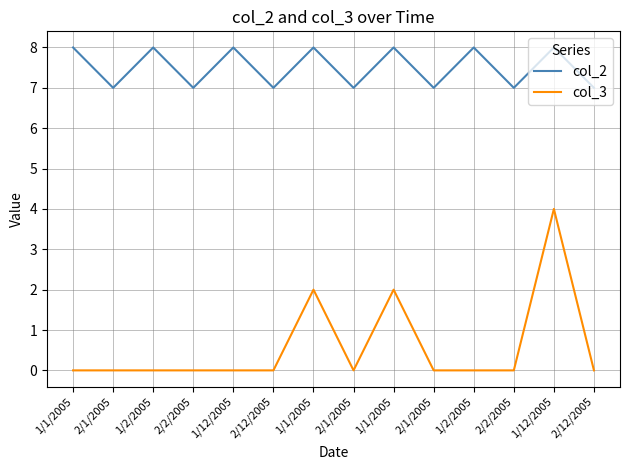

Which has a higher value, 1/2/2005 or 1/1/2005?

1/2/2005